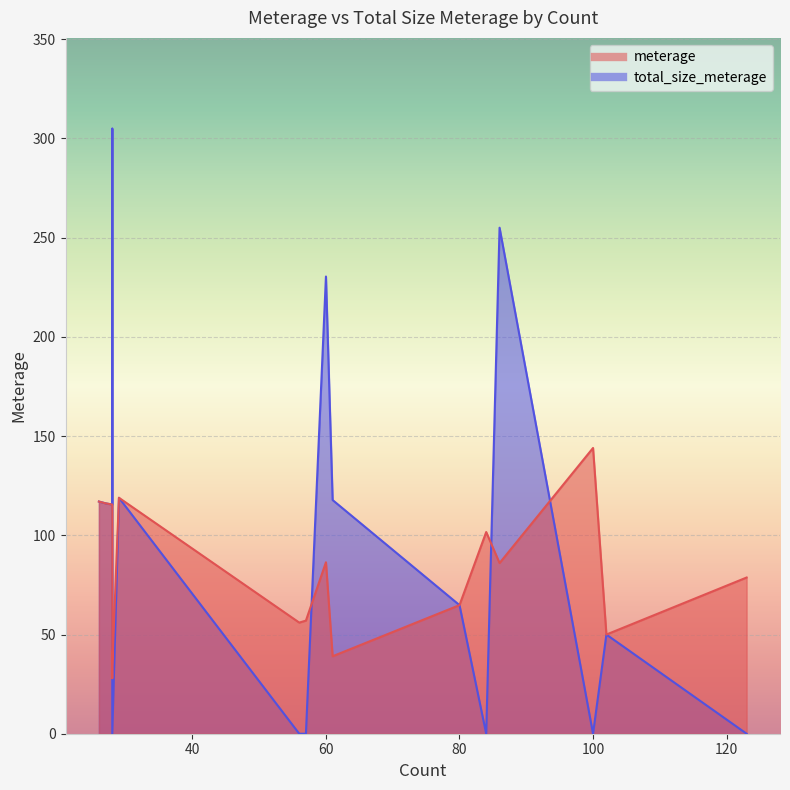

Where is the first local minimum for total_size_meterage?

28